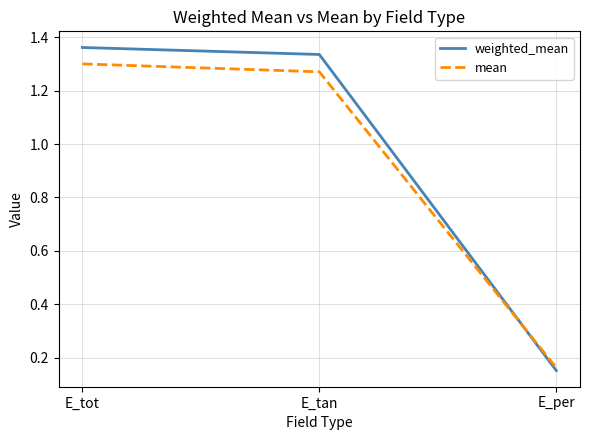

Which label corresponds to the smallest value in the chart?

E_per